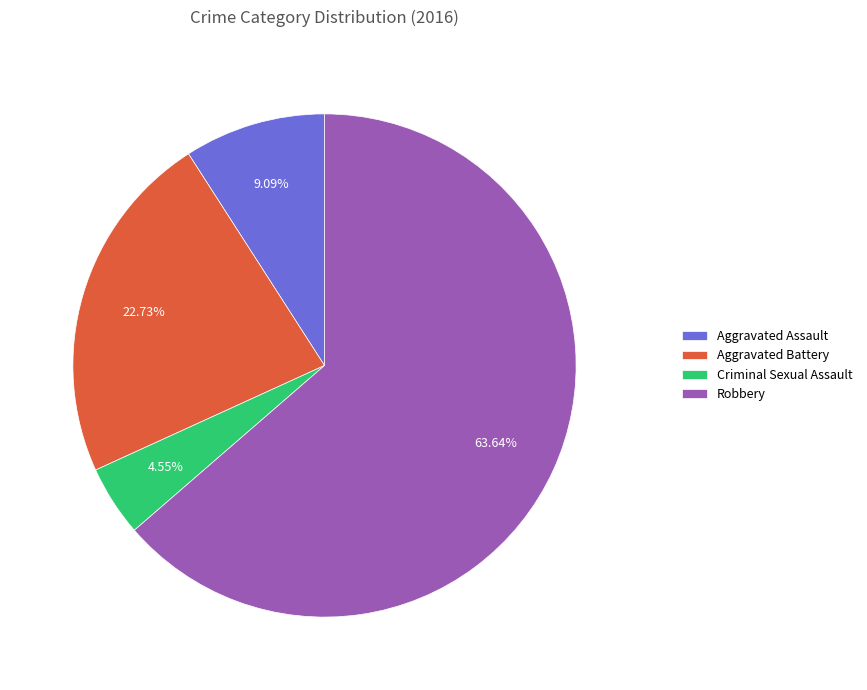

The Aggravated Assault slice represents 2% of the pie. True or false?

False